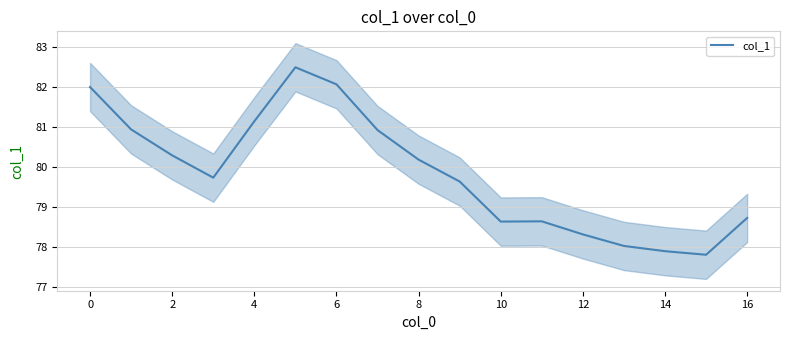

The value at 11 is 78.6. True or false?

True